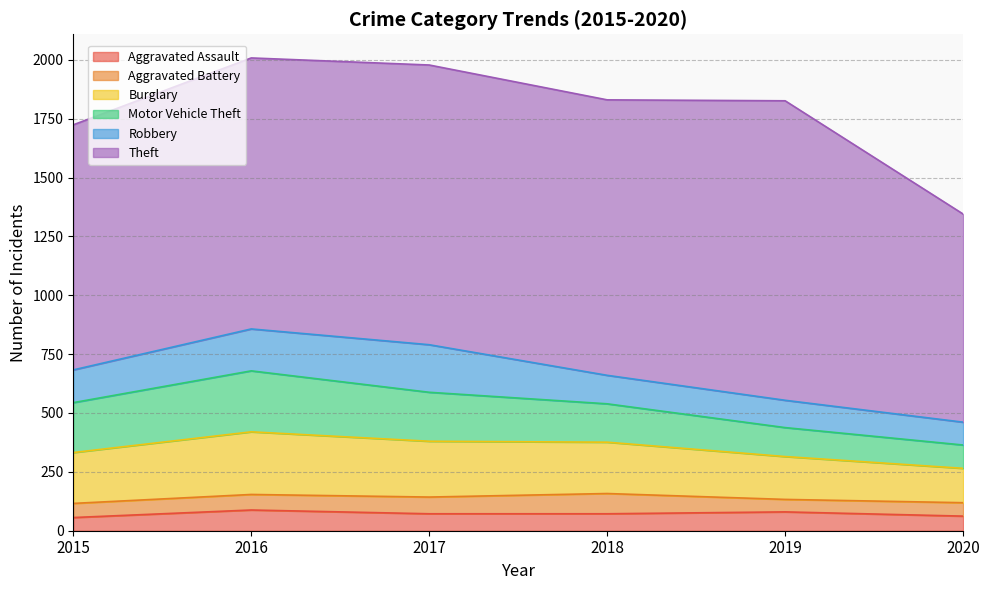

Which series changed the most between 2016 and 2018?

Motor Vehicle Theft